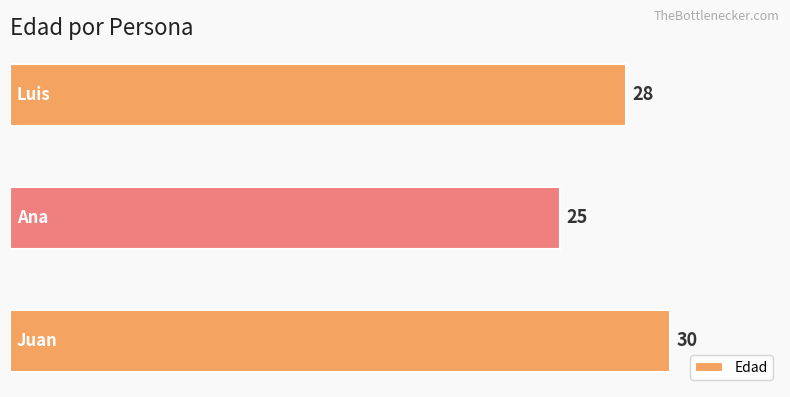

What is the change in value from Juan to Ana?

-5